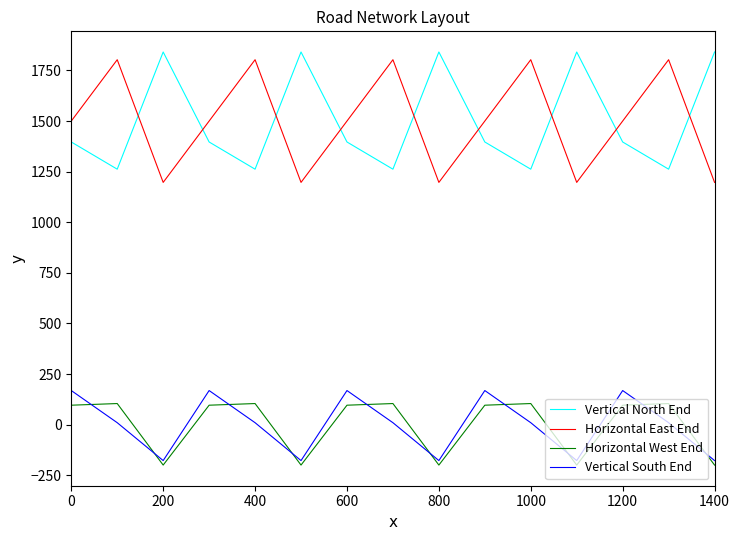

True or false: Horizontal East End and Vertical South End cross at least once.

False